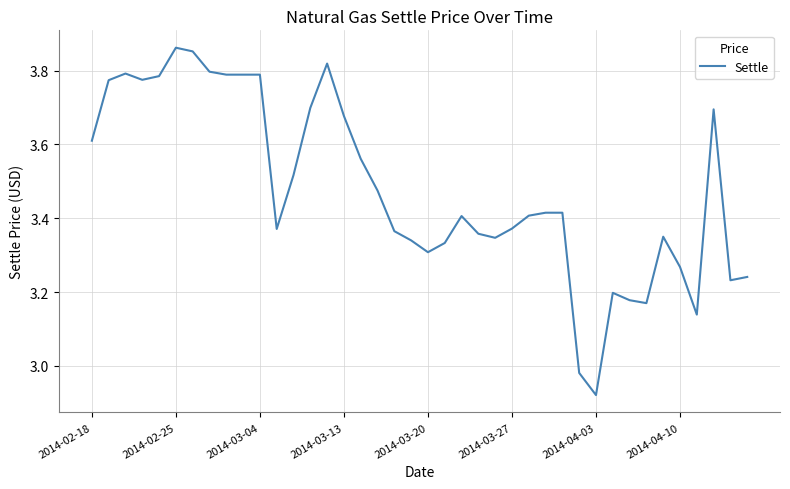

What is the difference between the maximum and minimum values?

0.9